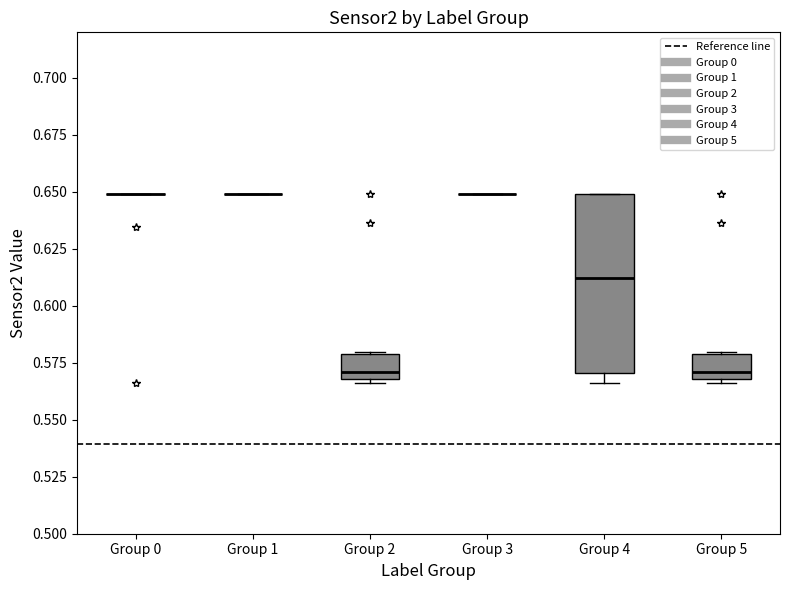

Reading left to right, read every box against the y-axis: the position of its median line, the range the box covers, and the ends of its whiskers. The values are not printed on the chart, so give them approximately, as read against the axis.

Group 0: box collapsed to a line at 0.650, whiskers 0.650 to 0.650
Group 1: box collapsed to a line at 0.650, whiskers 0.650 to 0.650
Group 2: median 0.570 (just above the box's lower edge), box 0.570 to 0.580, whiskers 0.565 to 0.580
Group 3: box collapsed to a line at 0.650, whiskers 0.650 to 0.650
Group 4: median 0.610, box 0.570 to 0.650, whiskers 0.565 to 0.650
Group 5: median 0.570 (just above the box's lower edge), box 0.570 to 0.580, whiskers 0.565 to 0.580